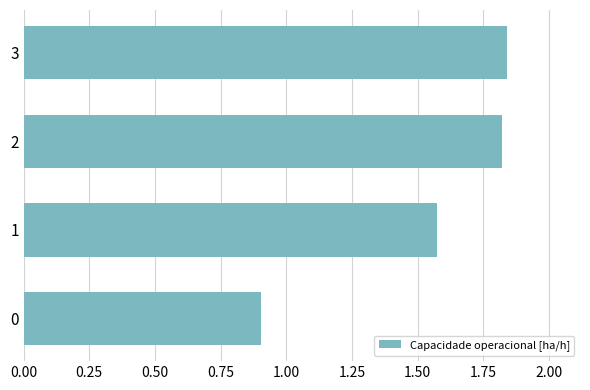

Does the chart contain stacked bars?

No